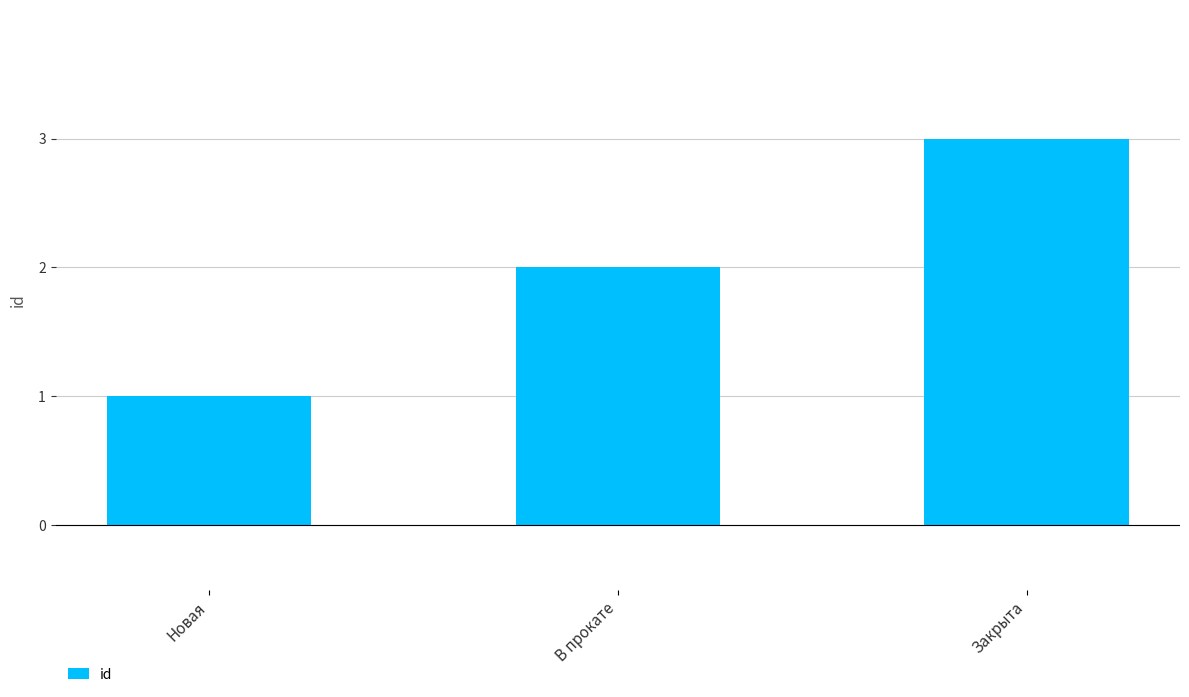

How many values are between 1 and 3?

3